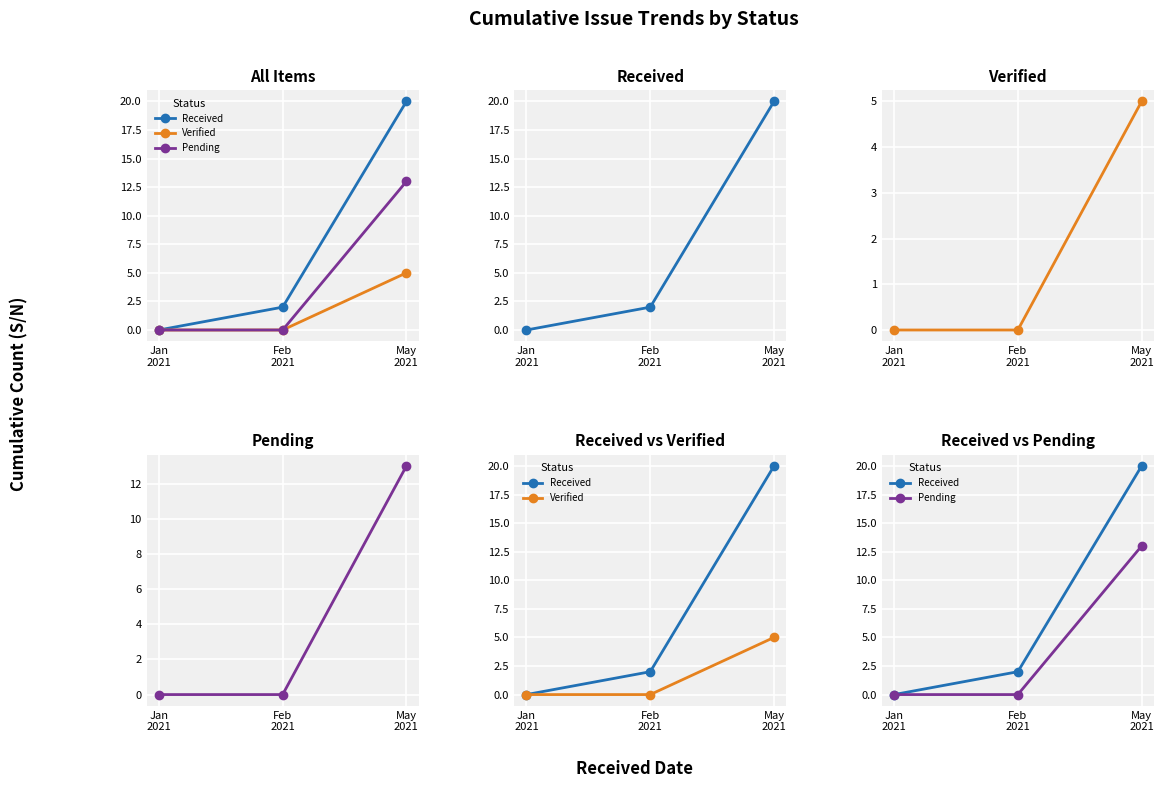

Reading left to right, what are all the values shown in this chart?

Received: 0	2	20
Verified: 0	0	5
Pending: 0	0	13